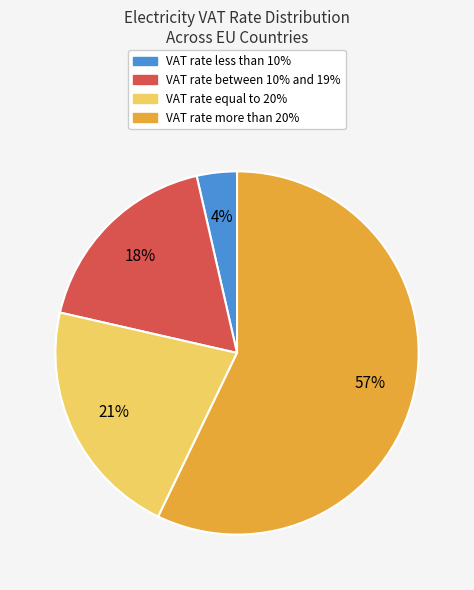

Is there any slice that represents more than half of the pie?

Yes